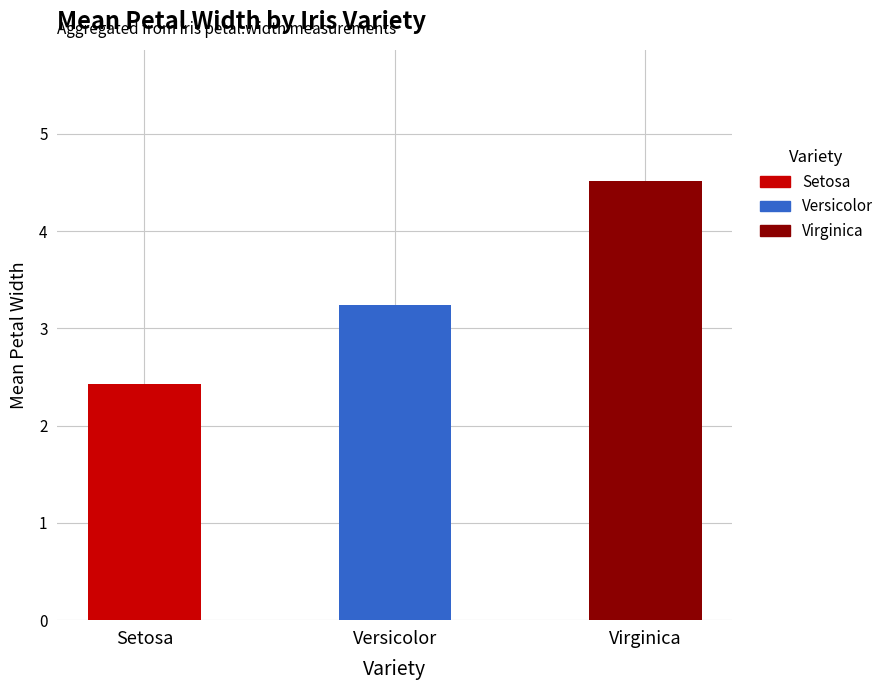

What is the difference between the maximum and minimum values?

2.1